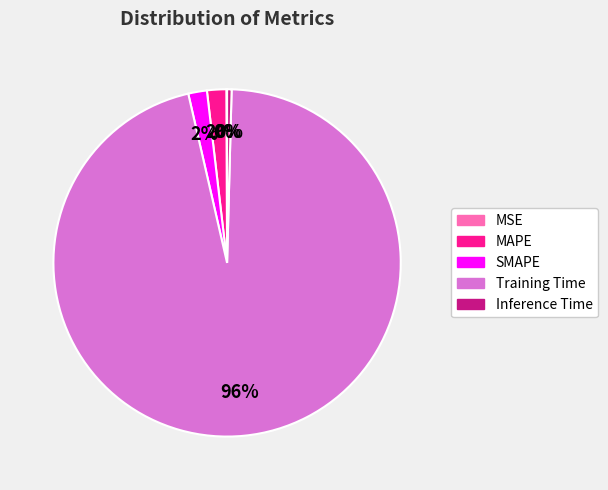

To the nearest percent, what is the difference between the largest and smallest slice percentages?

96%